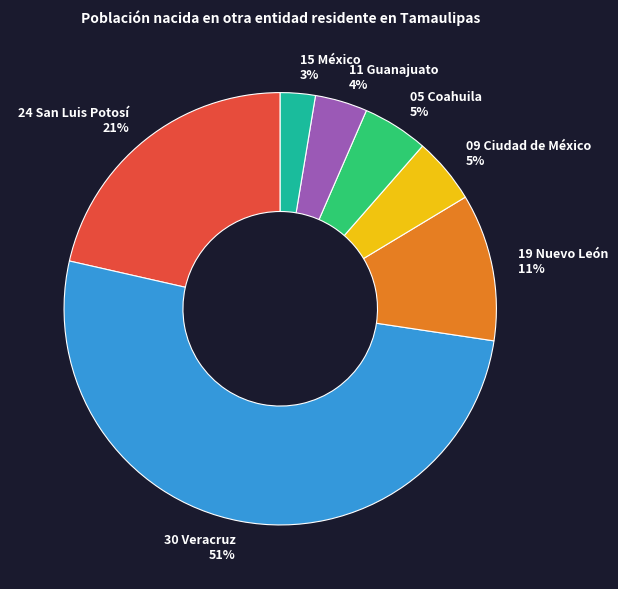

Is it true that 15 México is 3% of the pie?

True